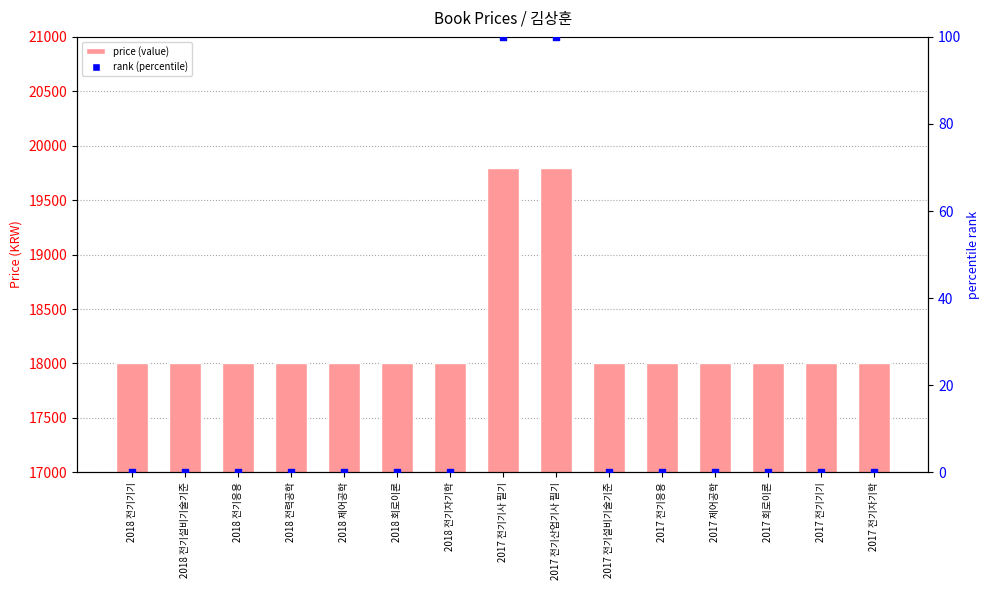

Approximately how many times larger is the value at 2017 회로이론 compared to 2018 전기설비기술기준?

1.0